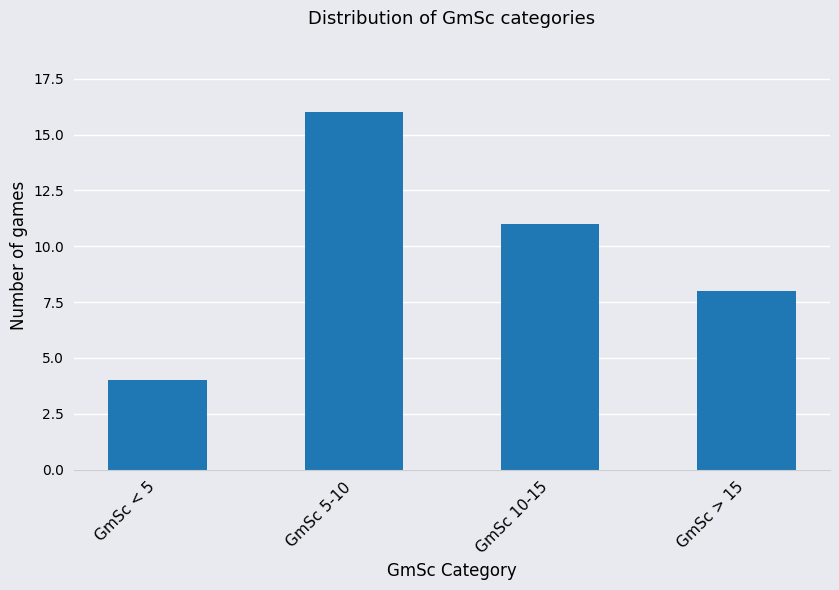

Which has a higher value, GmSc < 5 or GmSc 10-15?

GmSc 10-15